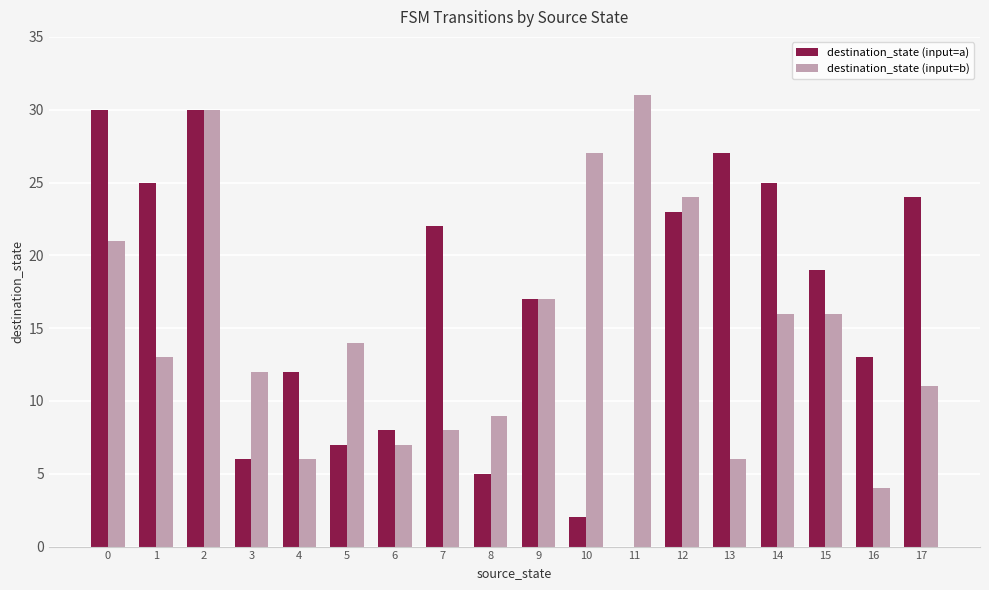

Is the value of destination_state (input=a) at 13 greater than the value of destination_state (input=b) at 9?

Yes